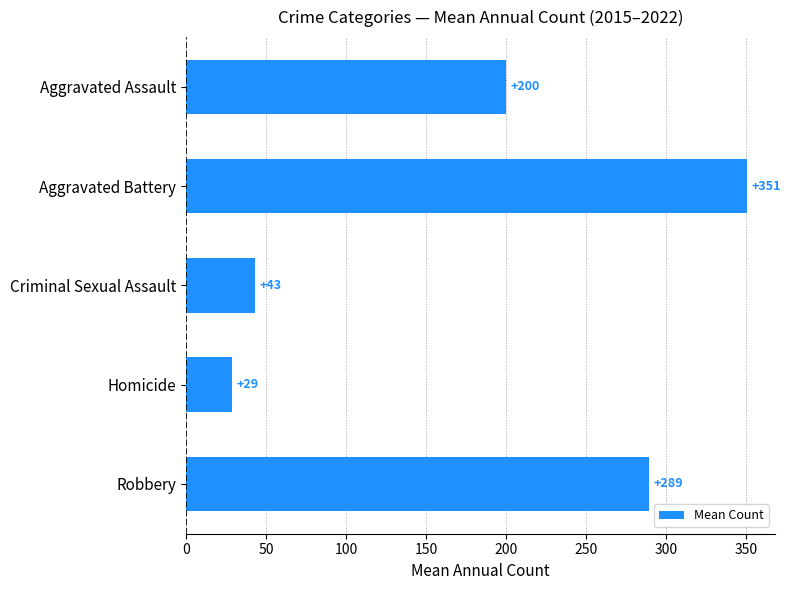

Rank the categories by value from lowest to highest.

Homicide, Criminal Sexual Assault, Aggravated Assault, Robbery, Aggravated Battery